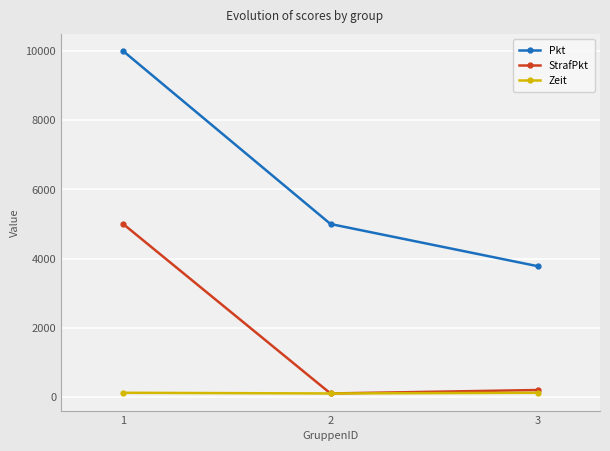

The value of Pkt at 2 is 5000. True or false?

True